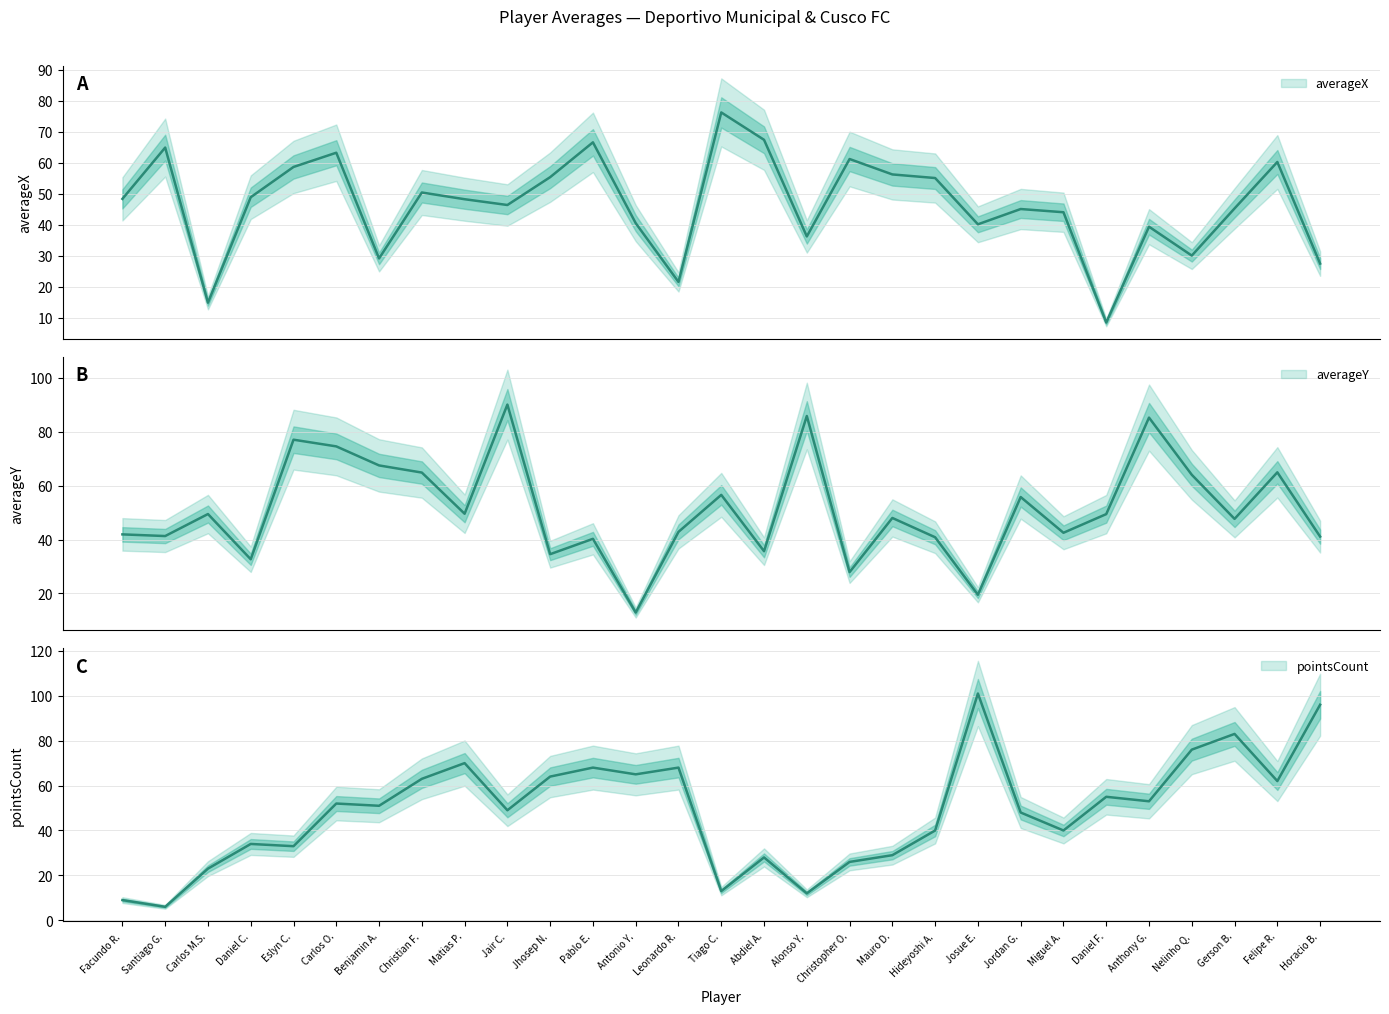

What is the difference between the pointsCount values at Leonardo R. and Christopher O.?

42.0